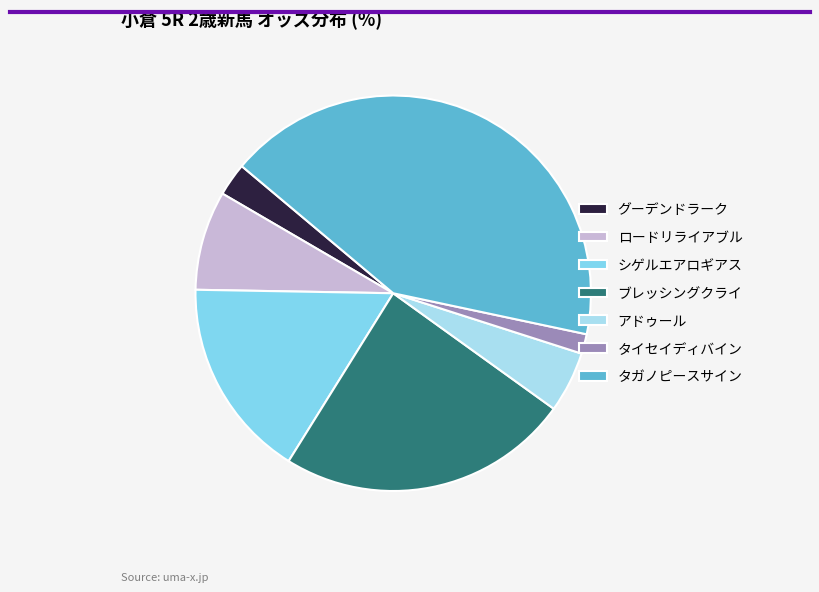

Rank the categories by value from lowest to highest.

タイセイディバイン, グーデンドラーク, アドゥール, ロードリライアブル, シゲルエアロギアス, ブレッシングクライ, タガノピースサイン